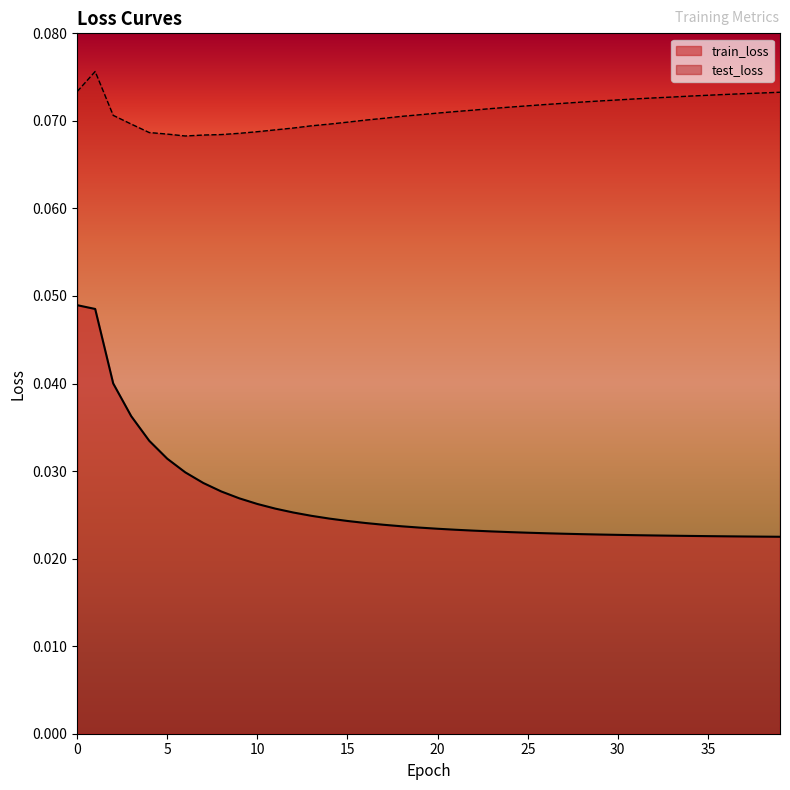

Which series has the widest spread of values?

train_loss